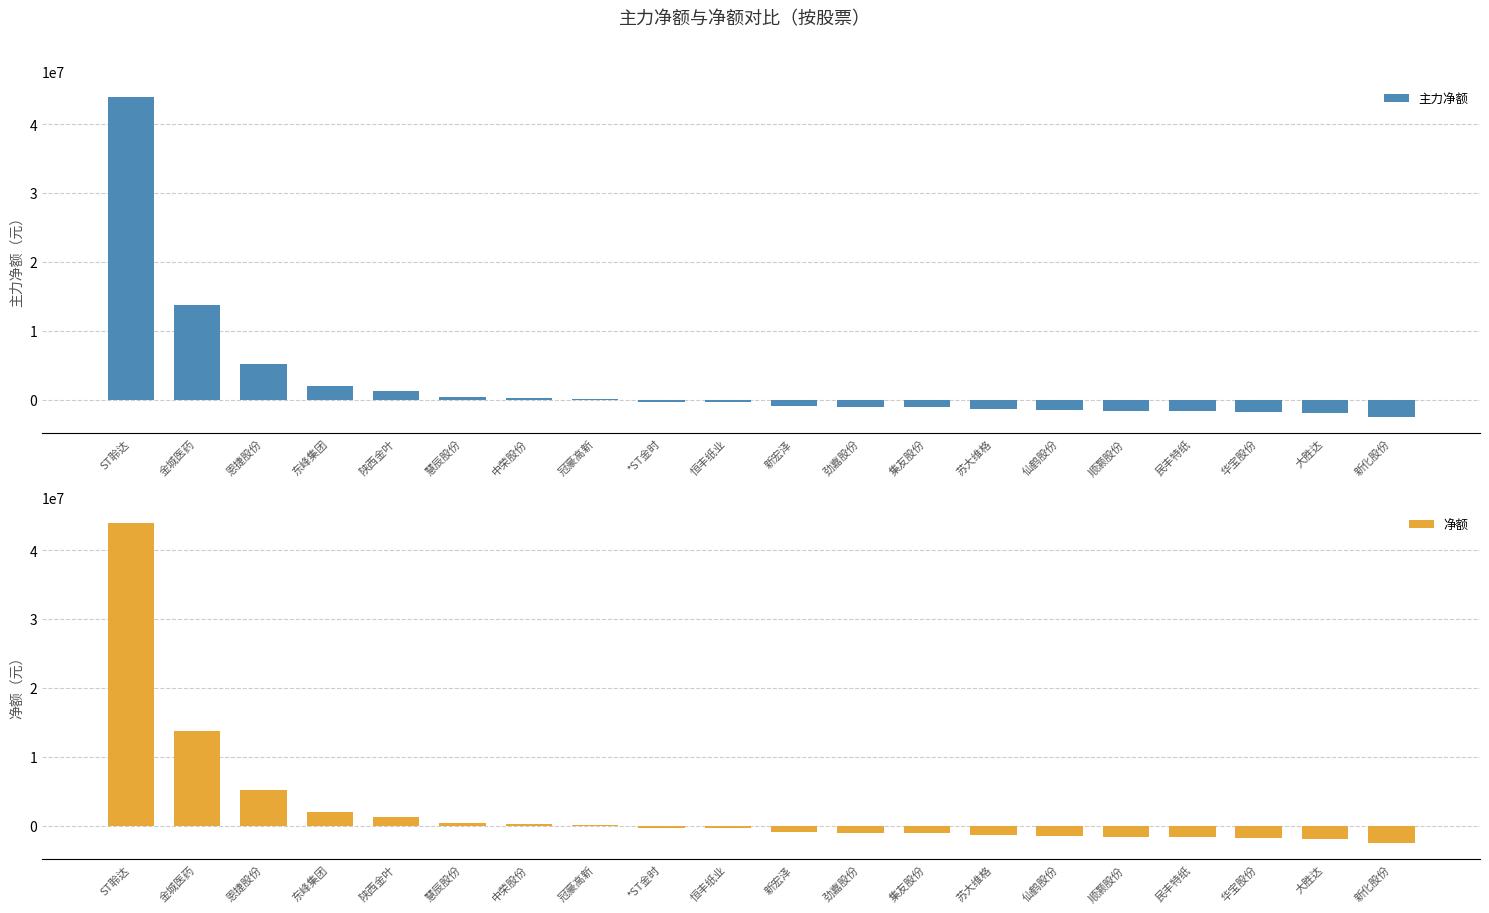

What are all the series names shown in the legend?

主力净额, 净额